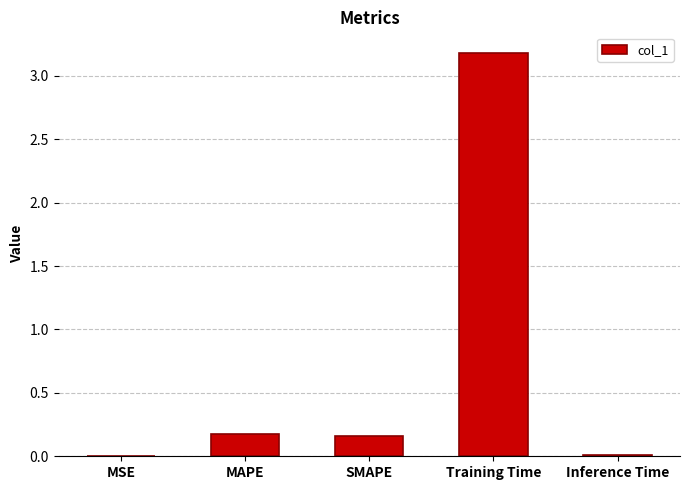

Between MAPE and Training Time, which is larger?

Training Time